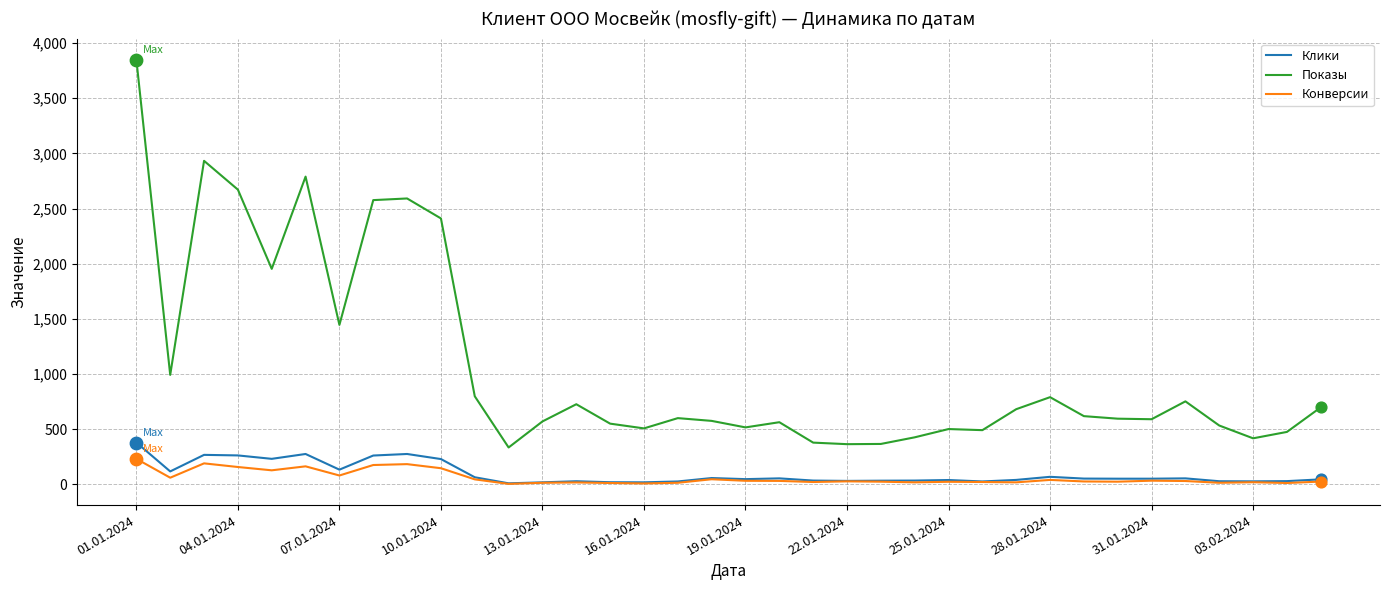

What are all the series names shown in the legend?

Клики, Показы, Конверсии